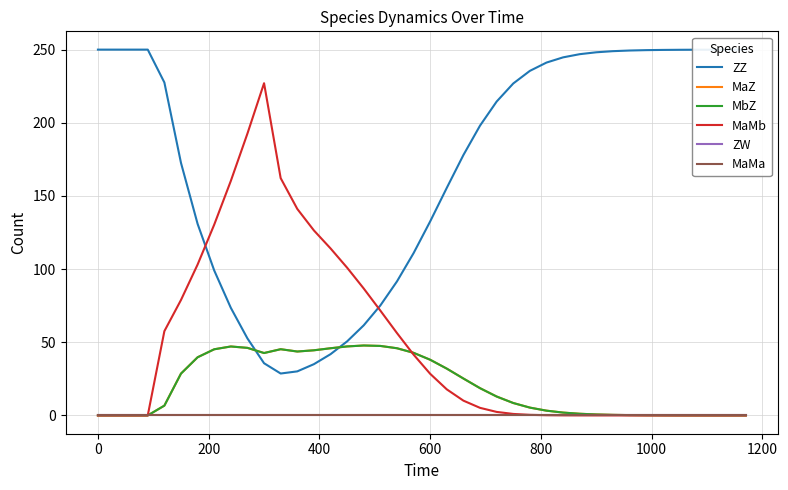

Which series has the largest range (max minus min)?

MaMb